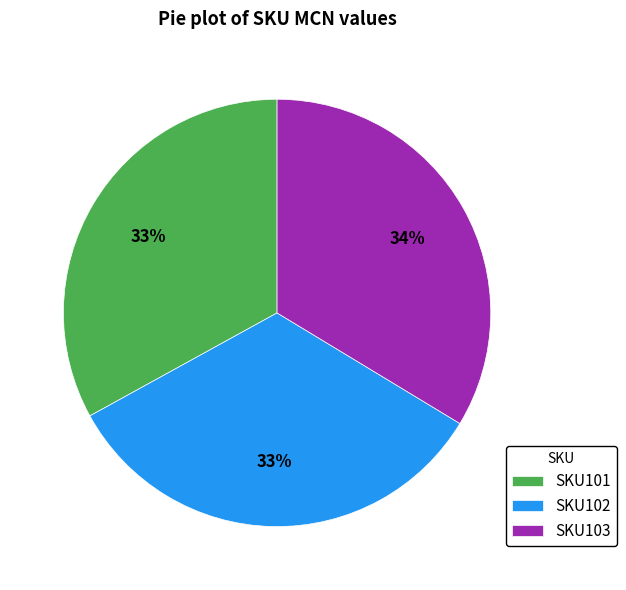

Count the number of slices in the pie.

3